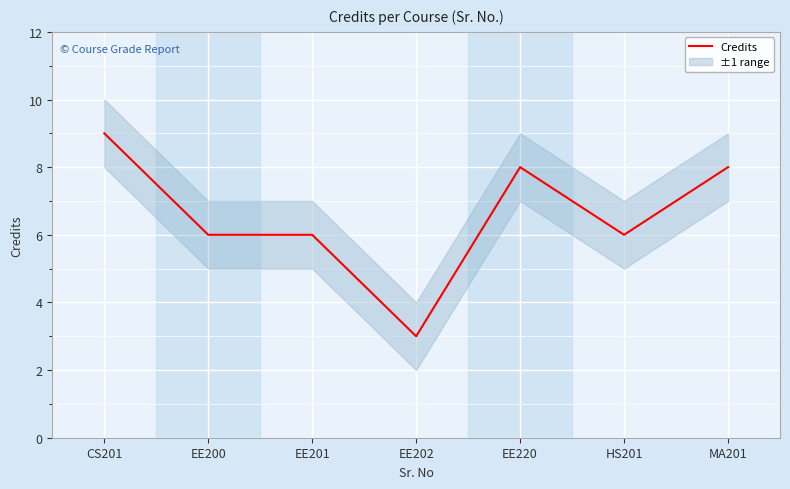

Where is the first local maximum?

EE220